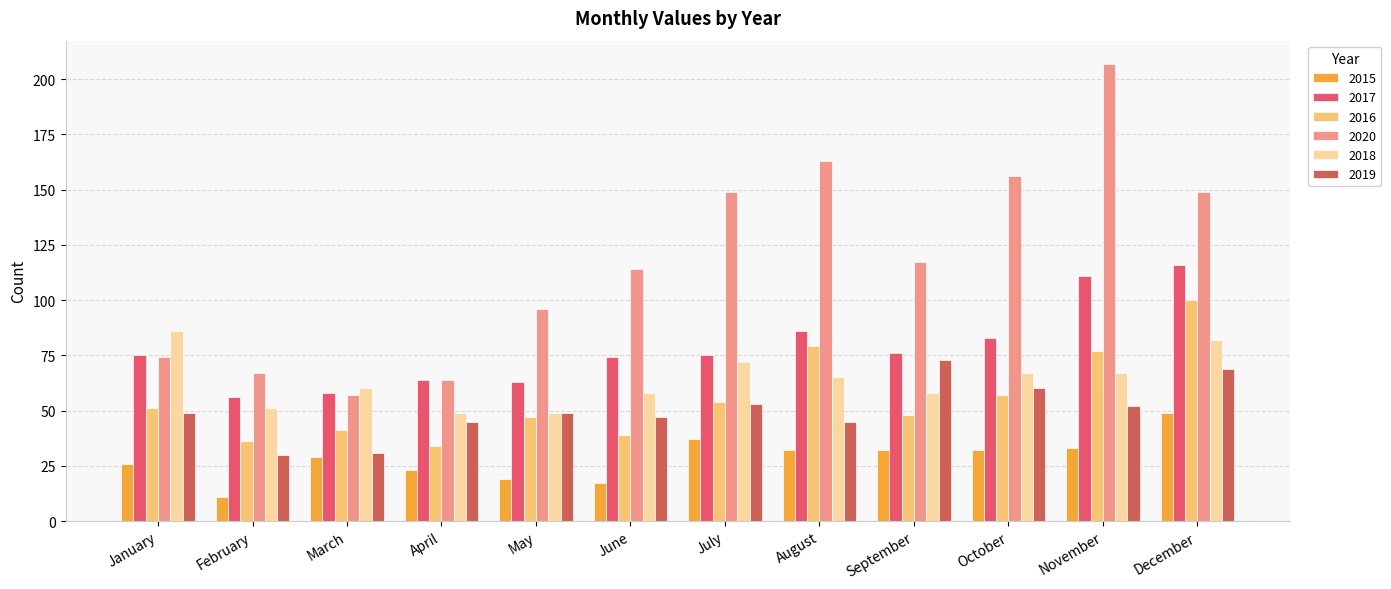

How many bars are there in each group?

6